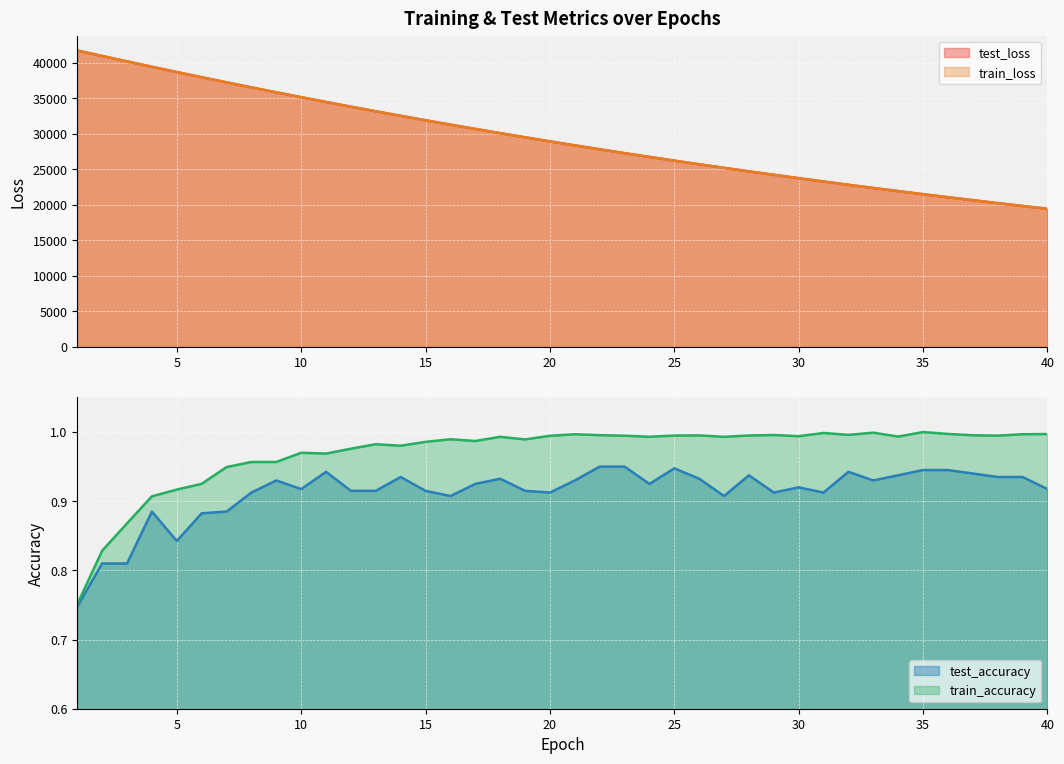

What is the total value across all series at 26?

51421.4